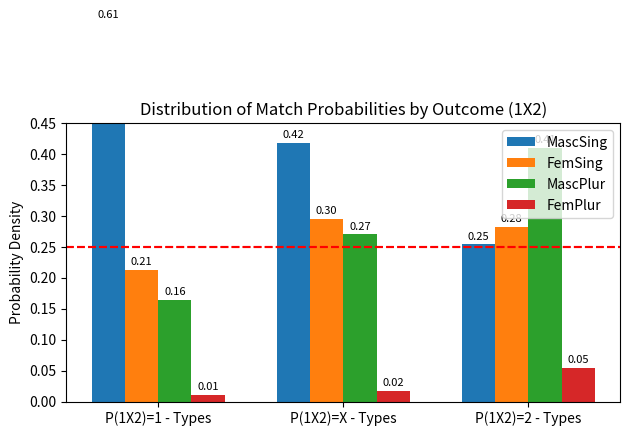

What position from the right is P(1X2)=2 - Types?

1